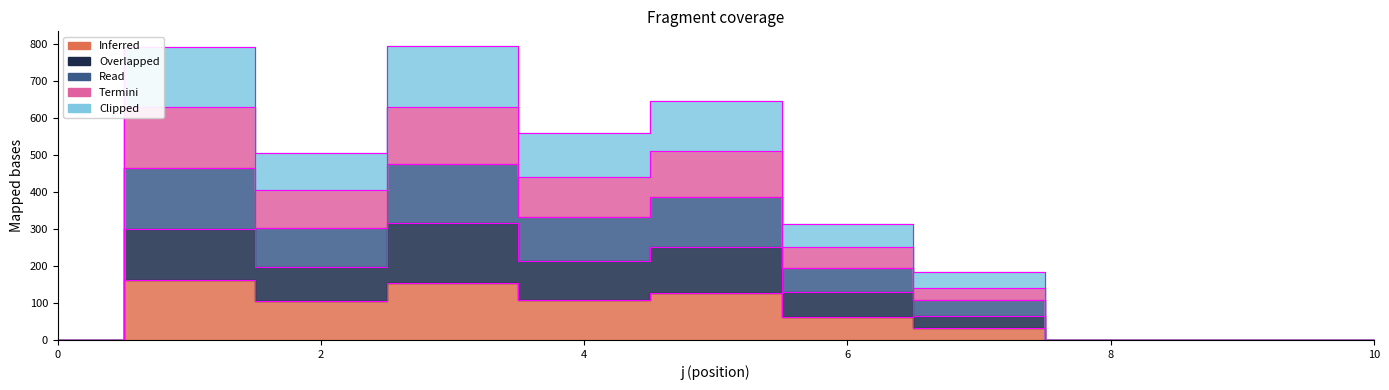

The value of s1 at 10 is 53.8. True or false?

False